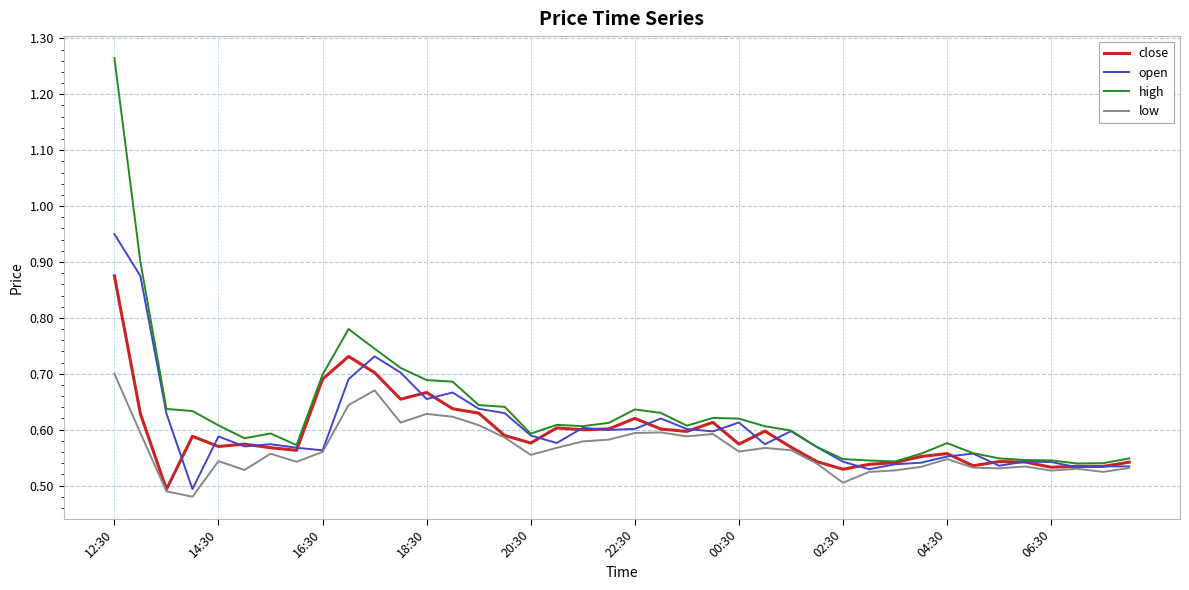

Rank the series by their maximum value, from highest to lowest.

high, open, close, low